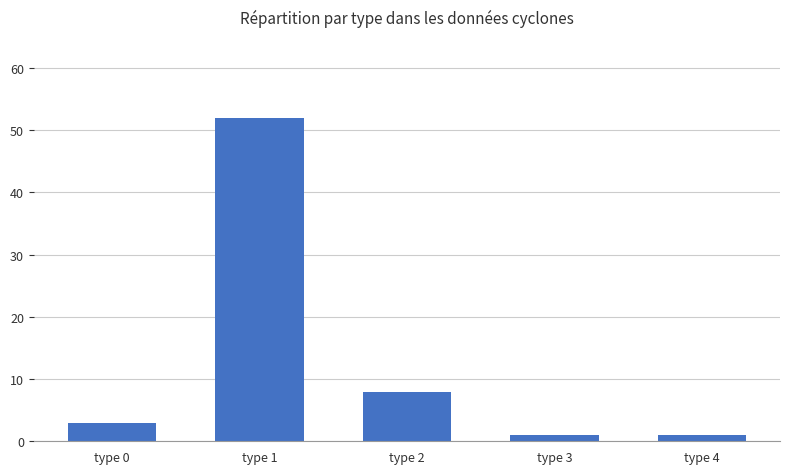

What is the maximum value shown in the chart?

52